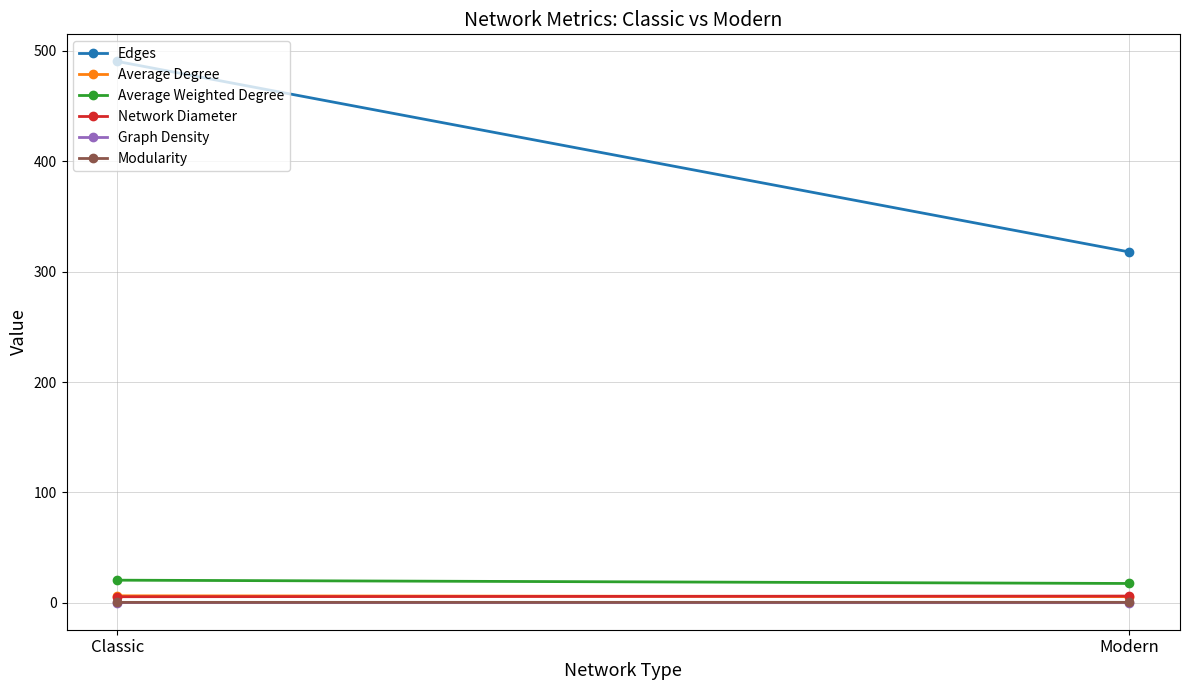

Is it true that Edges equals 317.9 at Modern?

True